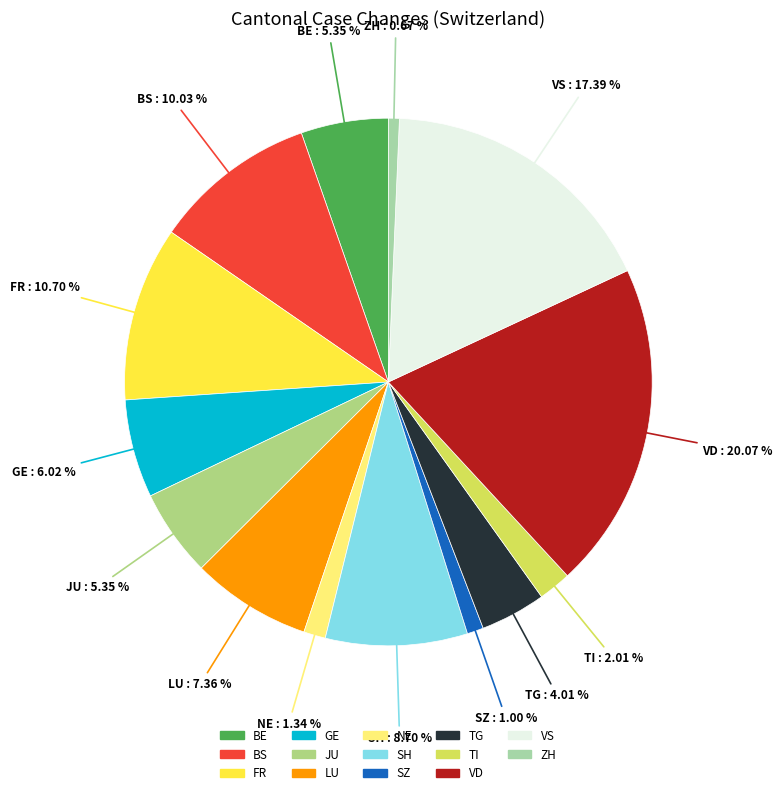

Which has a higher value, JU or TG?

JU